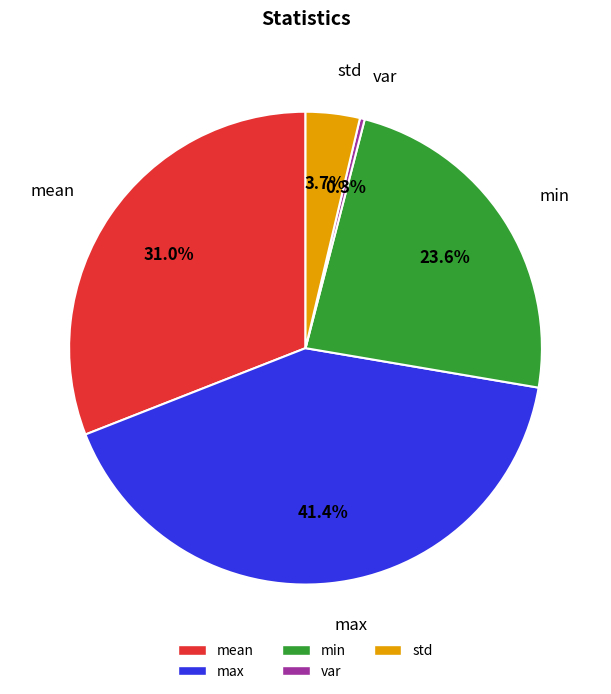

What is the largest slice in the pie chart?

max